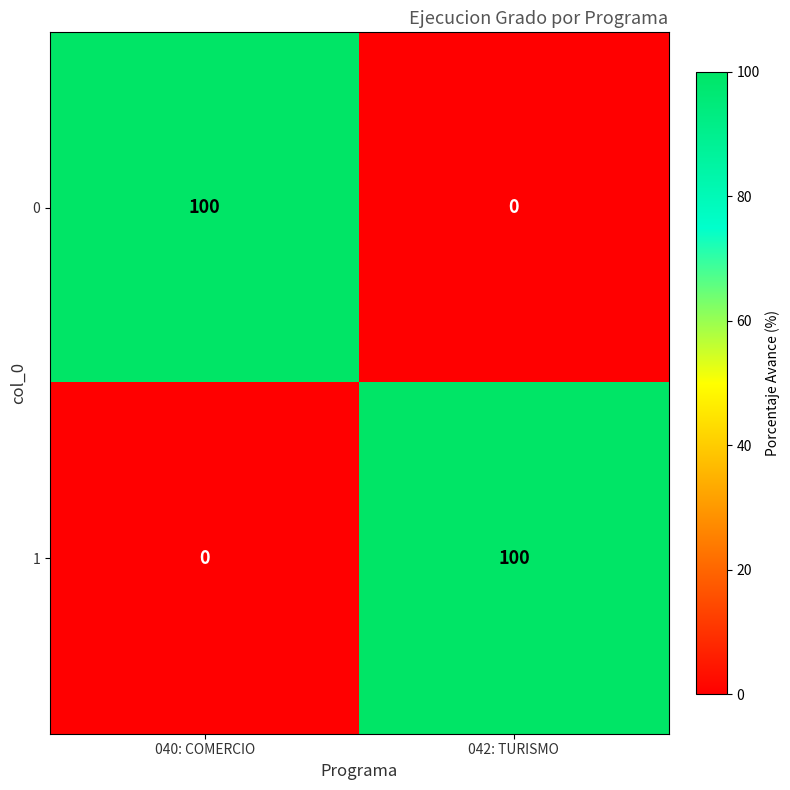

The 1 series shows 0 at 040: COMERCIO. True or false?

True